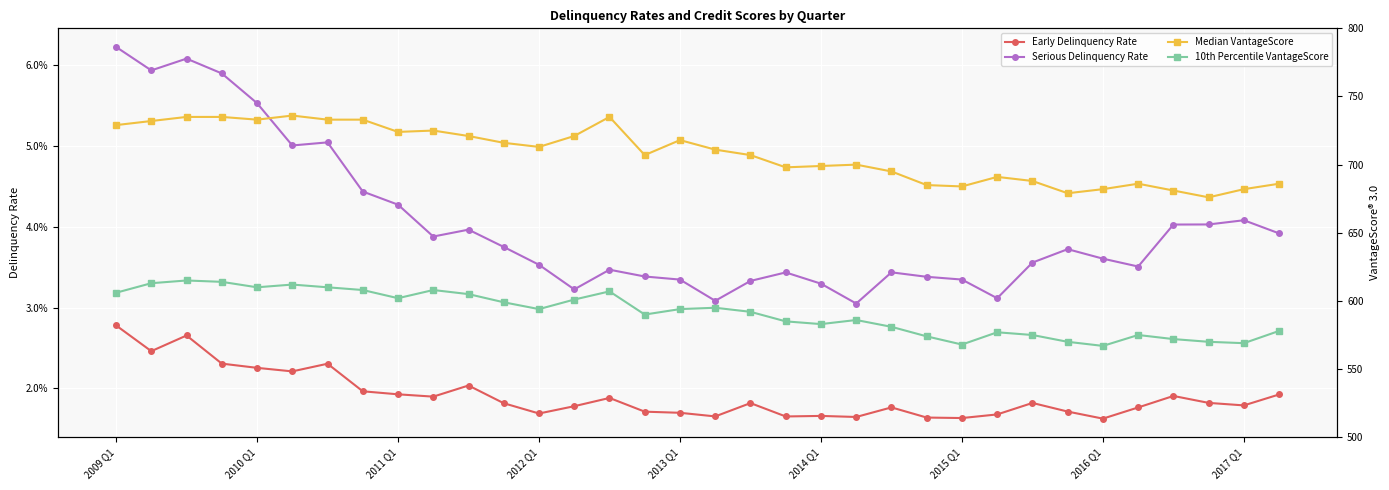

True or false: Early Delinquency Rate and 10th Percentile VantageScore intersect in this chart.

False